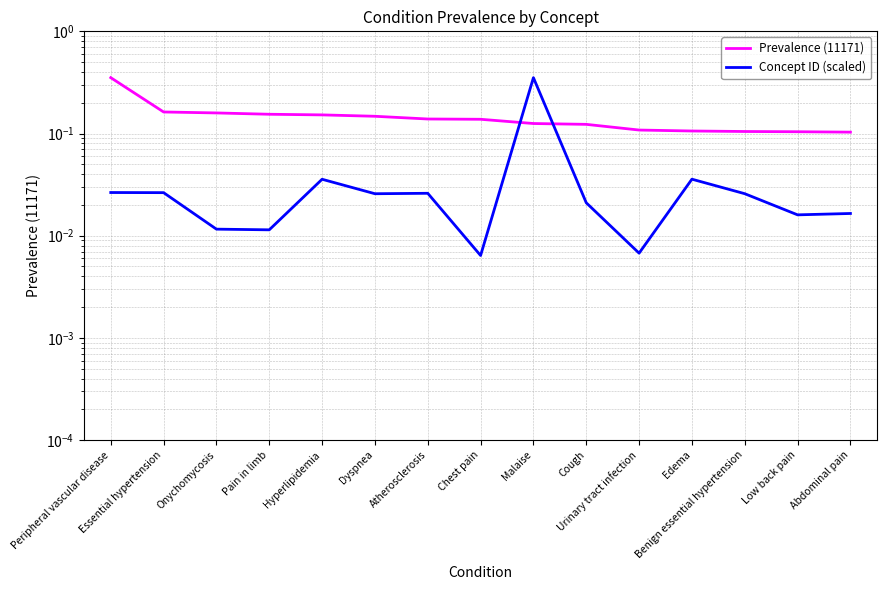

True or false: Prevalence (11171) and Concept ID (scaled) cross at least once.

True